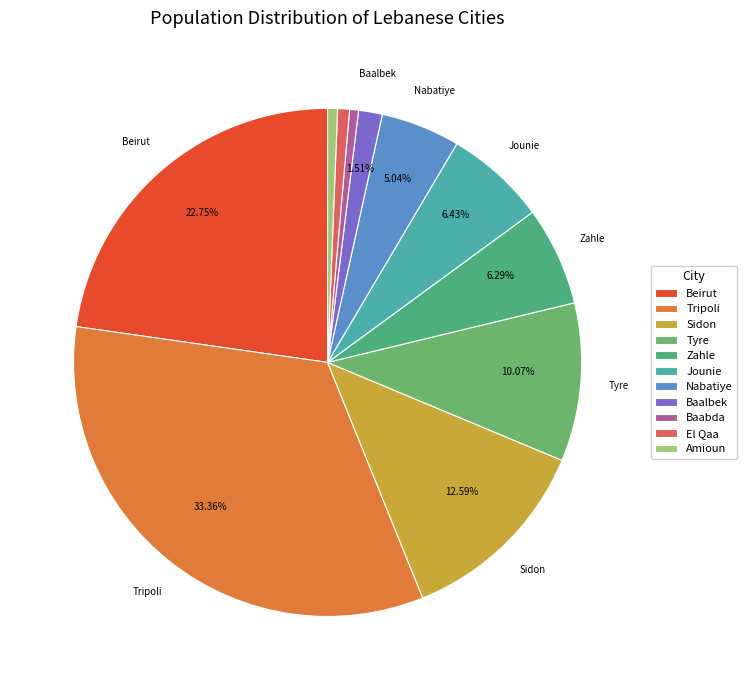

Approximately how many times larger is the value at Beirut compared to El Qaa?

30.1